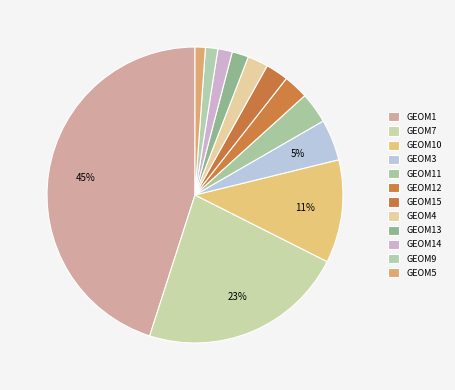

To the nearest percent, what portion does GEOM11 represent?

3%